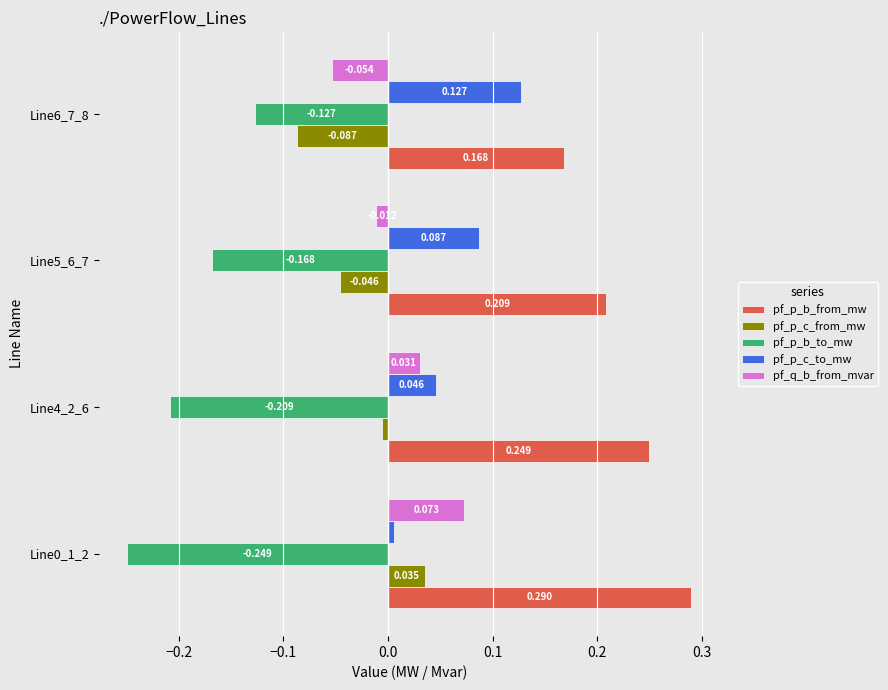

Between Line0_1_2 and Line6_7_8, which series saw the biggest shift?

pf_q_b_from_mvar